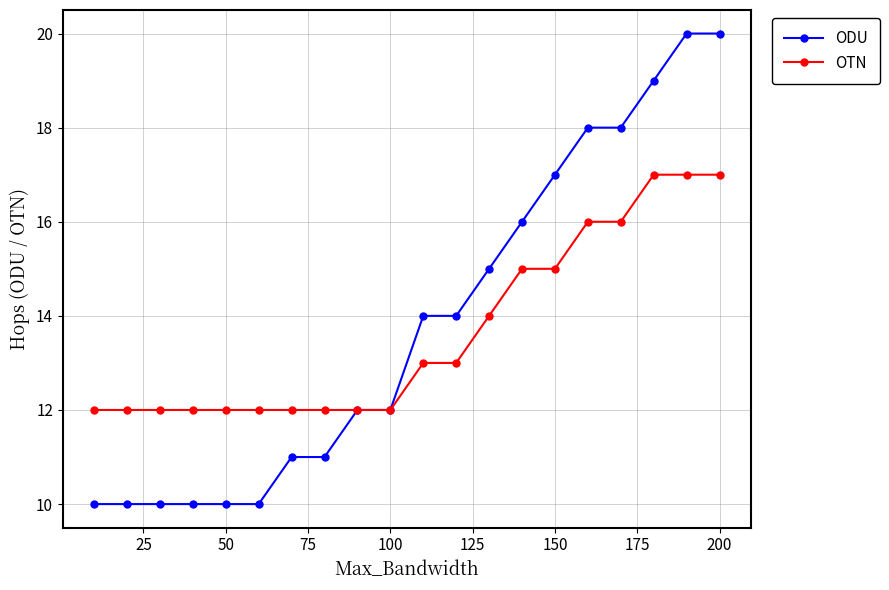

Rank the series by their maximum value, from highest to lowest.

ODU, OTN